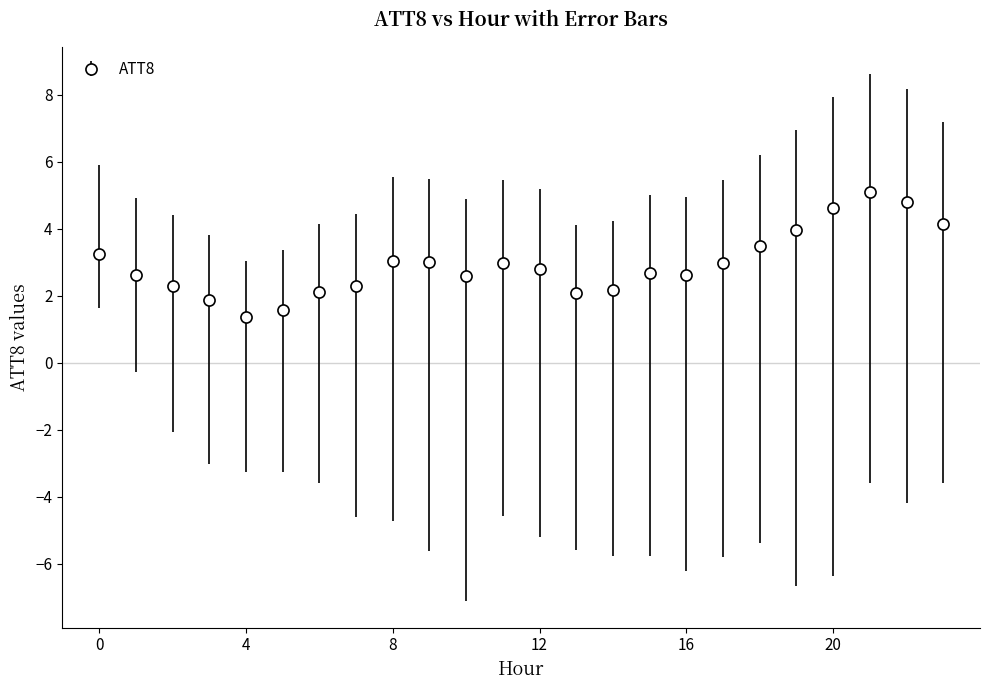

What is the minimum value shown in the chart?

1.4